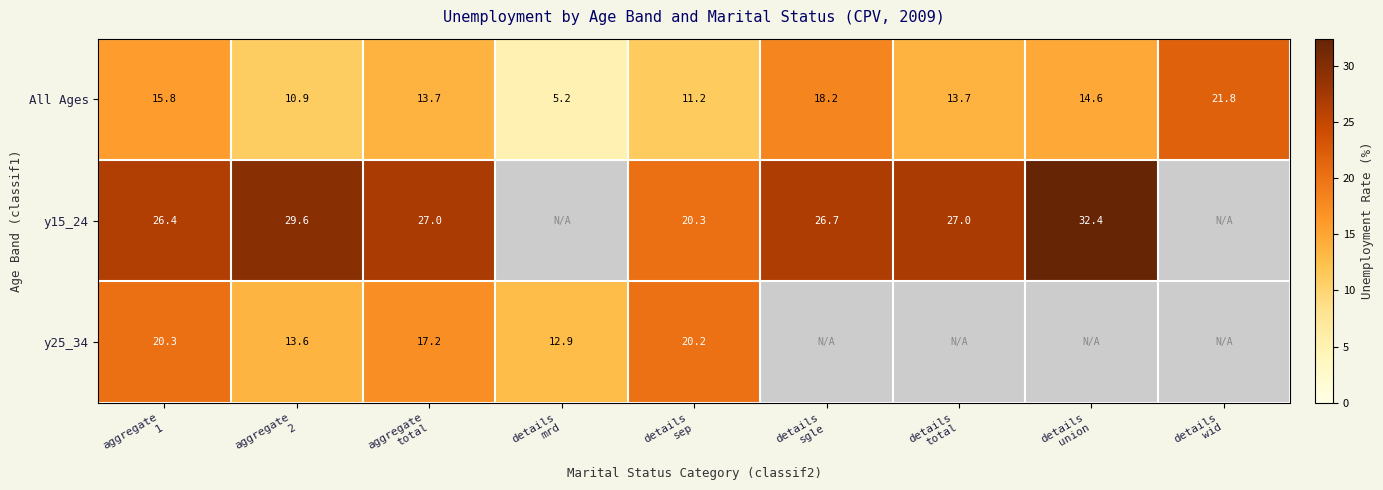

What is the sum of the All Ages values at details union and aggregate 2?

25.5